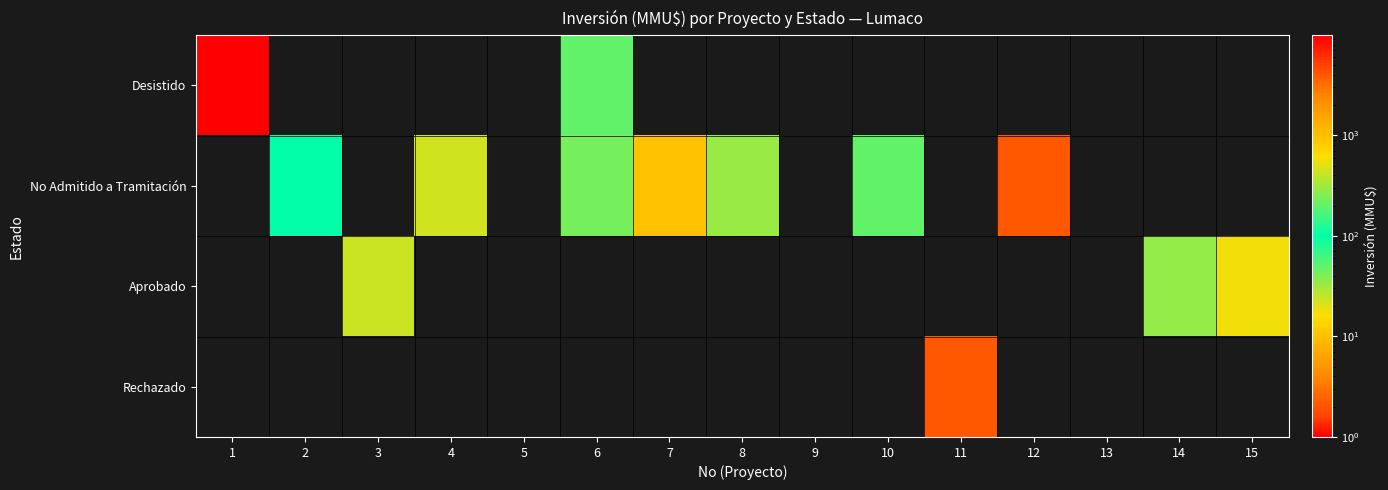

Reading left to right, extract all data points from this chart.

Desistido: 1=9903	2=0	3=0	4=0	5=0	6=200	7=0	8=0	9=0	10=0	11=0	12=0	13=0	14=0	15=0
No Admitido a Tramitación: 1=0	2=100	3=0	4=22	5=0	6=234	7=10	8=300	9=0	10=200	11=0	12=4000	13=0	14=0	15=0
Aprobado: 1=0	2=0	3=422	4=0	5=0	6=0	7=0	8=0	9=0	10=0	11=0	12=0	13=0	14=290	15=570
Rechazado: 1=0	2=0	3=0	4=0	5=0	6=0	7=0	8=0	9=0	10=0	11=4000	12=0	13=0	14=0	15=0